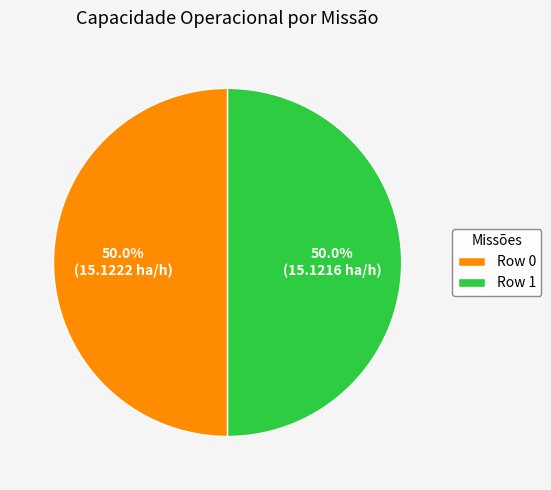

To the nearest percent, what percentage of the pie is Row 0?

50%